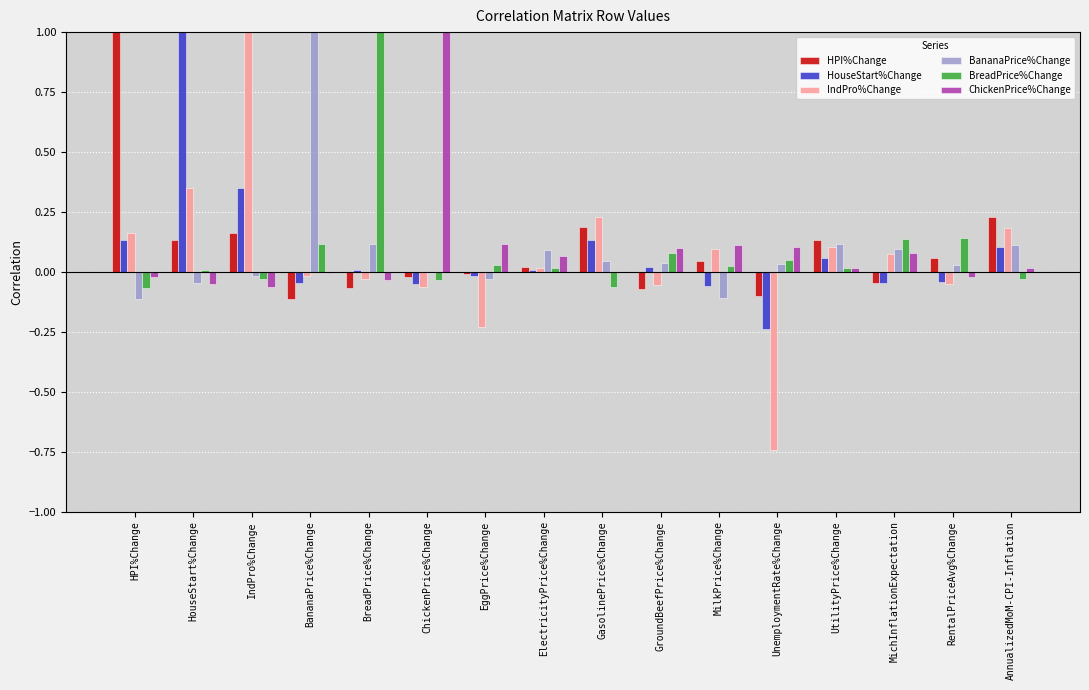

The IndPro%Change series shows 0.1 at GasolinePrice%Change. True or false?

False